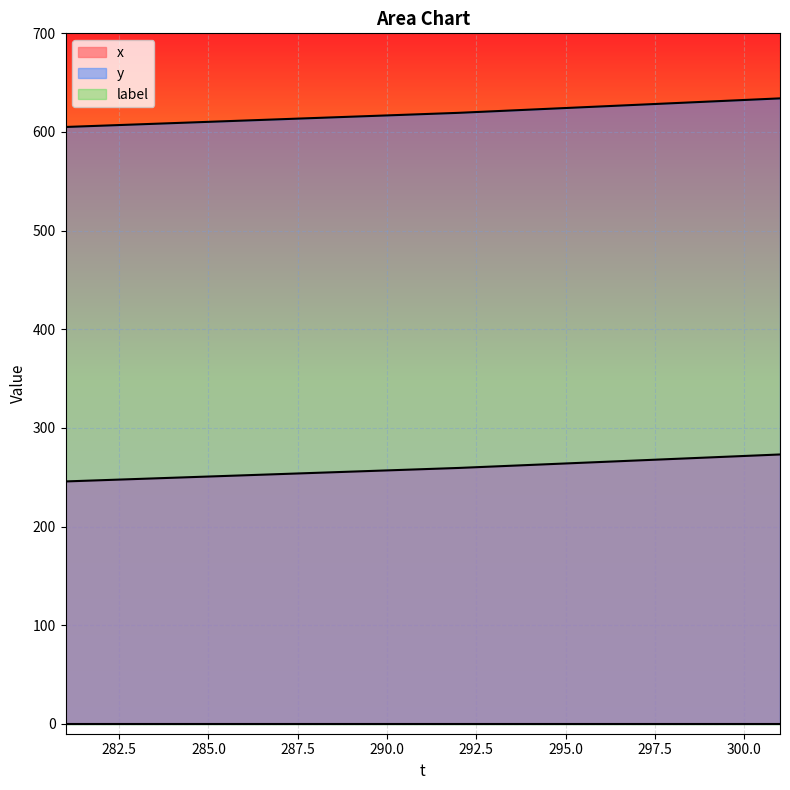

True or false: y has more than 1 points higher than both neighbors.

False